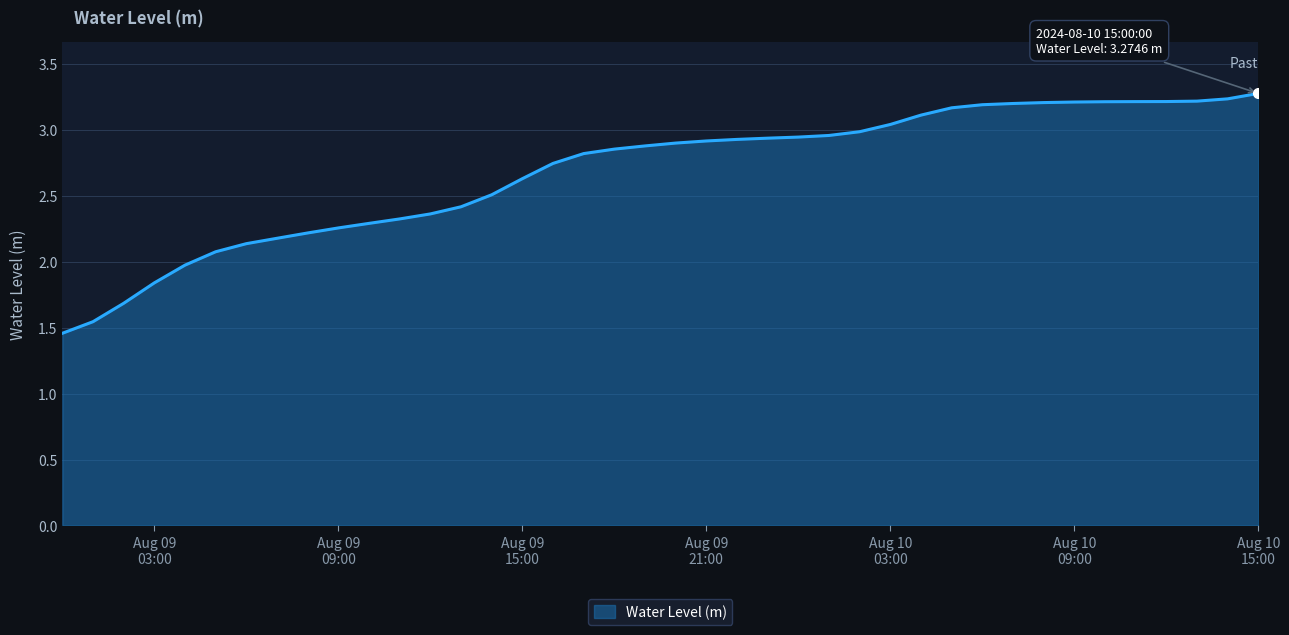

What is the sum of all values?

107.2